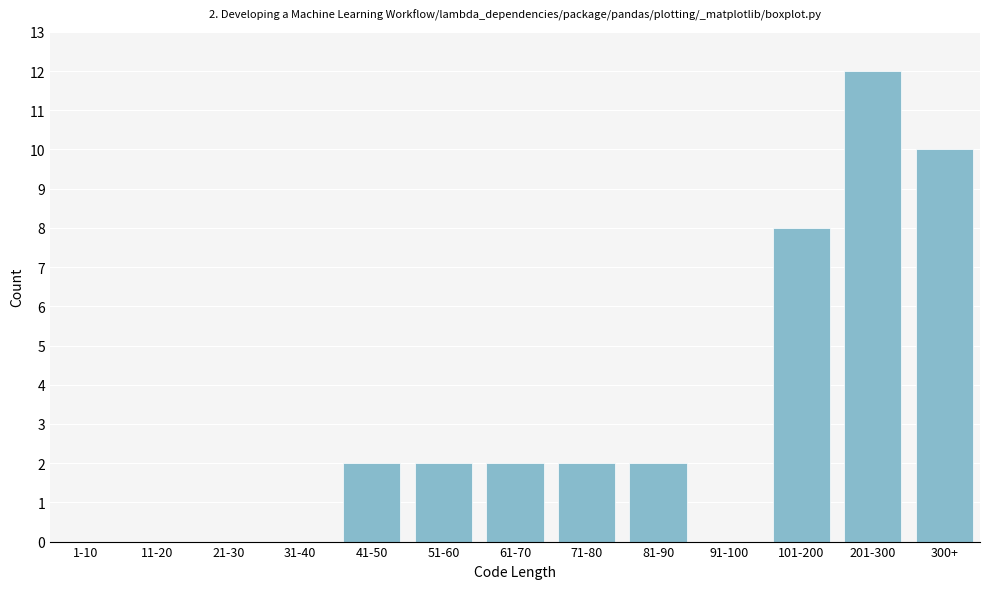

Reading left to right, extract all data points from this chart.

1-10=0	11-20=0	21-30=0	31-40=0	41-50=2	51-60=2	61-70=2	71-80=2	81-90=2	91-100=0	101-200=8	201-300=12	300+=10